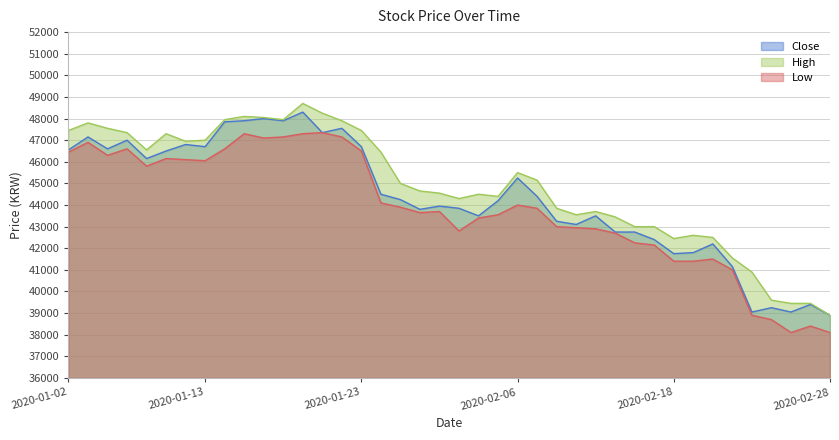

What is the value of the Low point at the 19th from the left?

43650